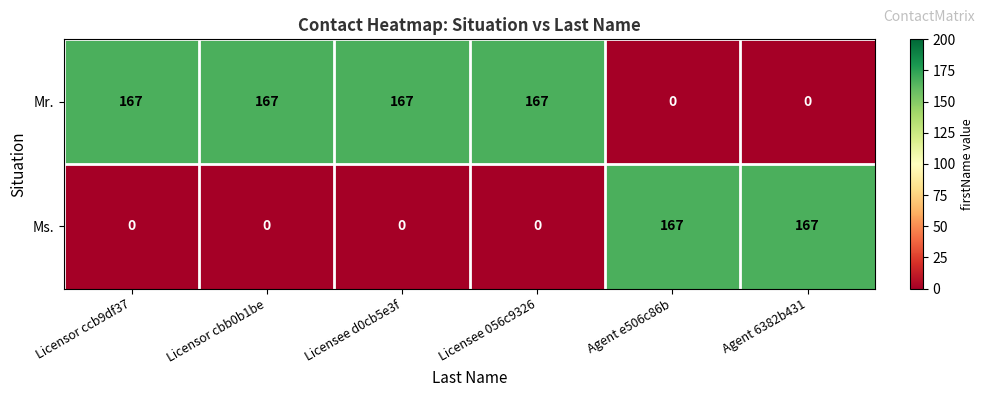

Rank the series by their average value, from lowest to highest.

Ms., Mr.